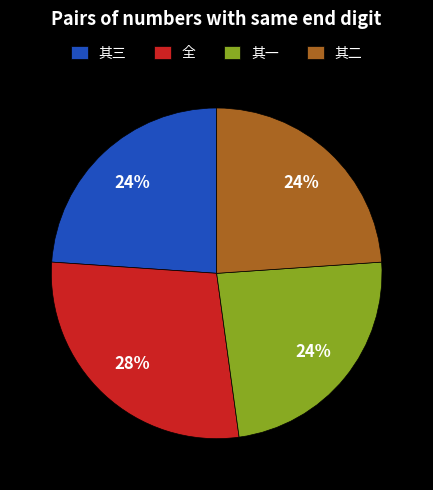

How many segments does this pie chart have?

4